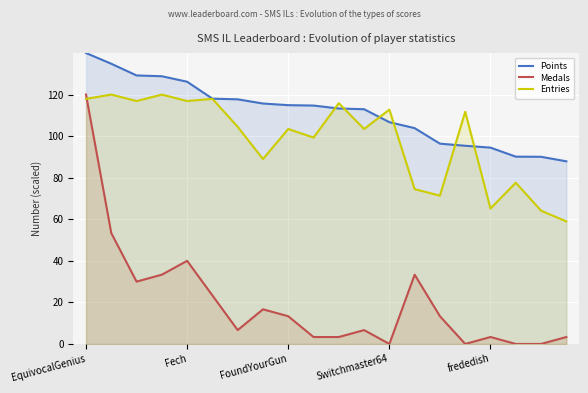

Does the chart display data point markers on the line(s)?

No